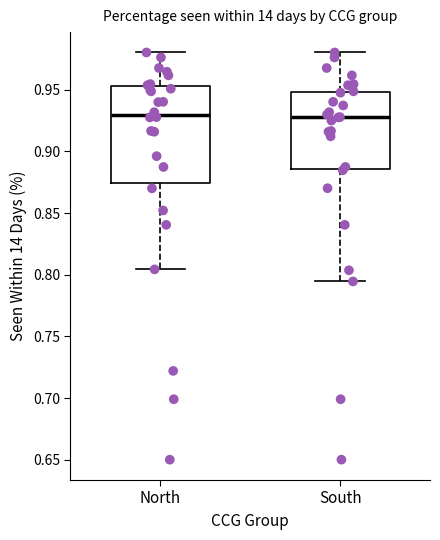

Reading left to right, read every box against the y-axis: the position of its median line, the range the box covers, and the ends of its whiskers. The values are not printed on the chart, so give them approximately, as read against the axis.

North: median 0.930, box 0.875 to 0.955, whiskers 0.805 to 0.980
South: median 0.930, box 0.885 to 0.950, whiskers 0.795 to 0.980